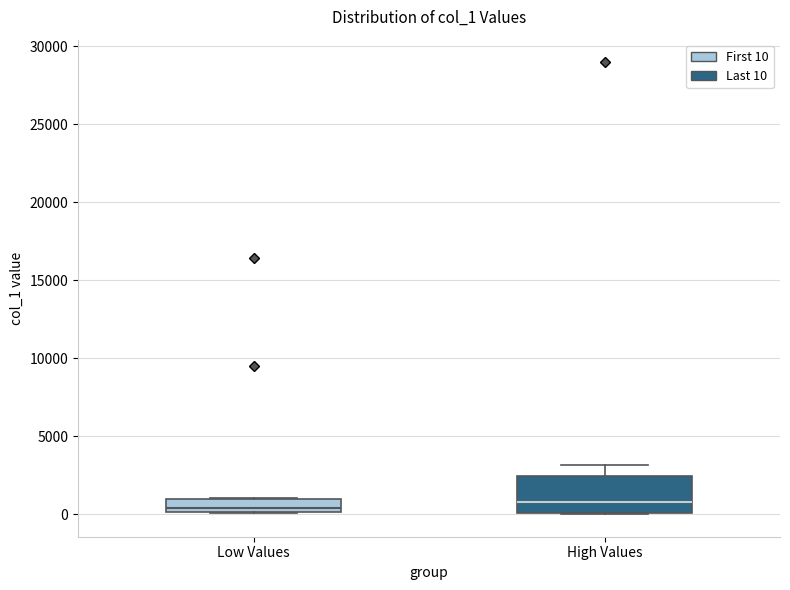

Where does the median line of the box for High Values sit on the y-axis? The values are not printed on the chart, so give them approximately, as read against the axis.

1000